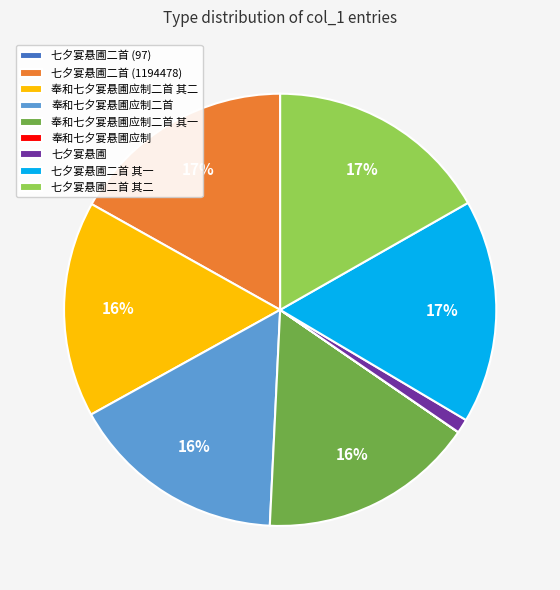

Is it true that 七夕宴悬圃 is 1% of the pie?

True